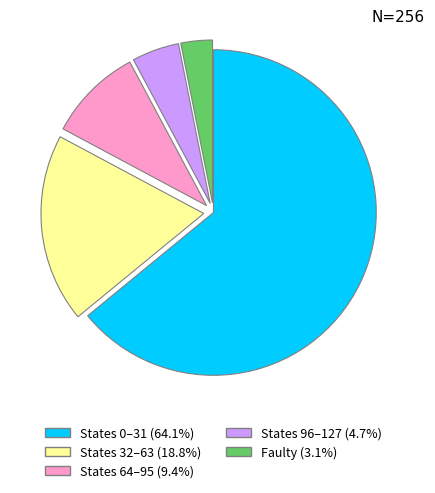

Does any single category account for the majority?

Yes